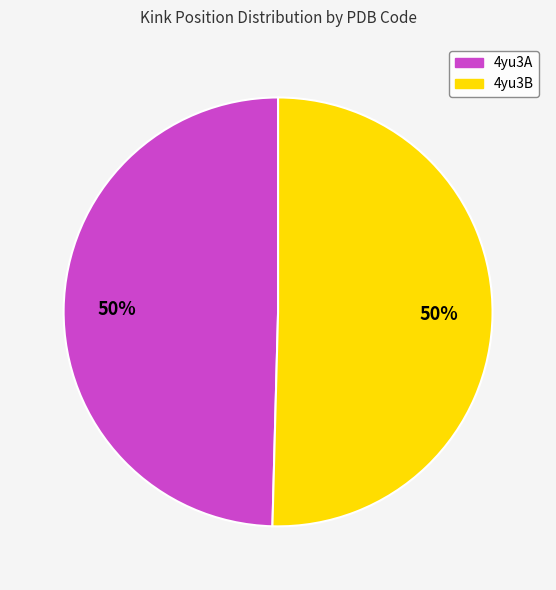

To the nearest percent, what portion does 4yu3B represent?

50%